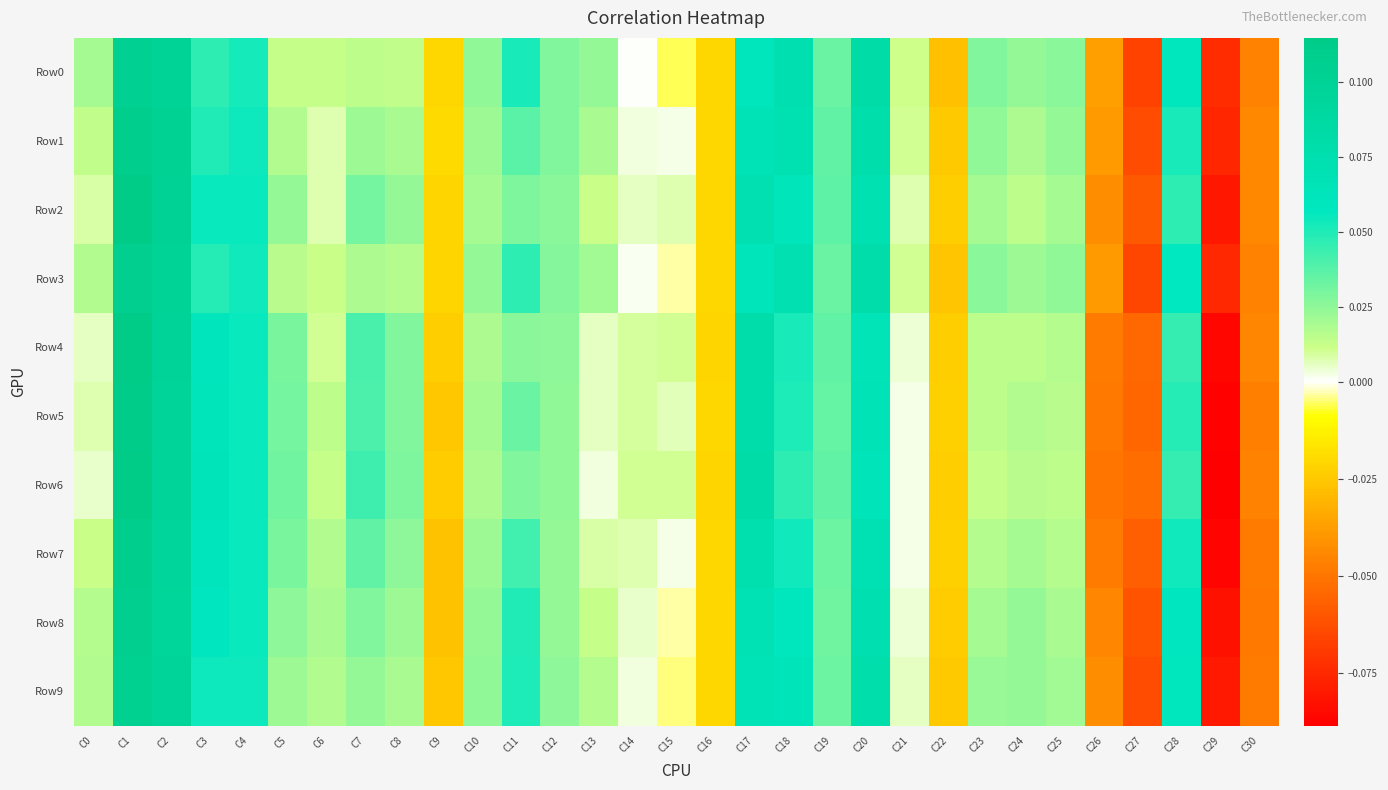

Which series has the largest range (max minus min)?

Row6